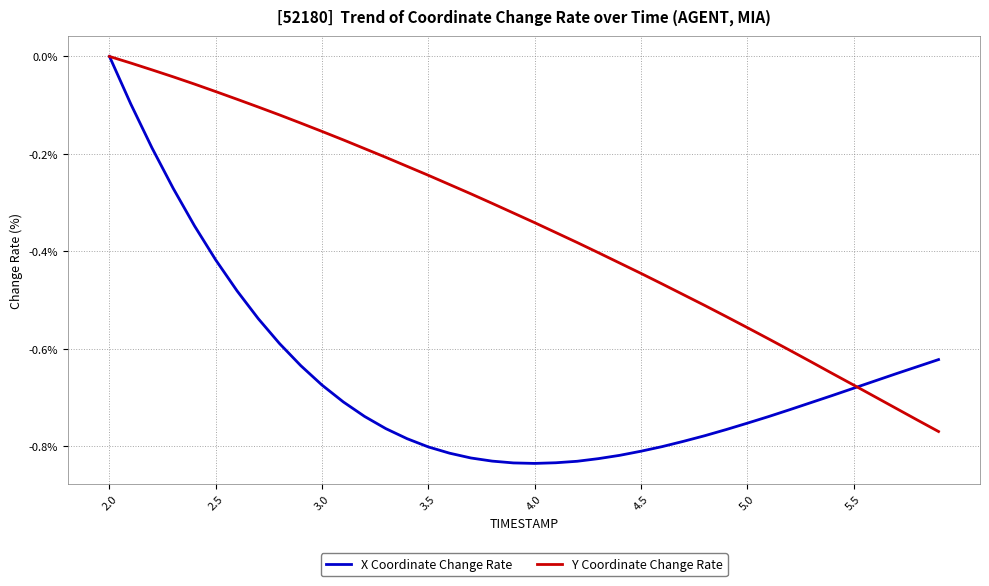

Which series has the widest spread of values?

X Coordinate Change Rate